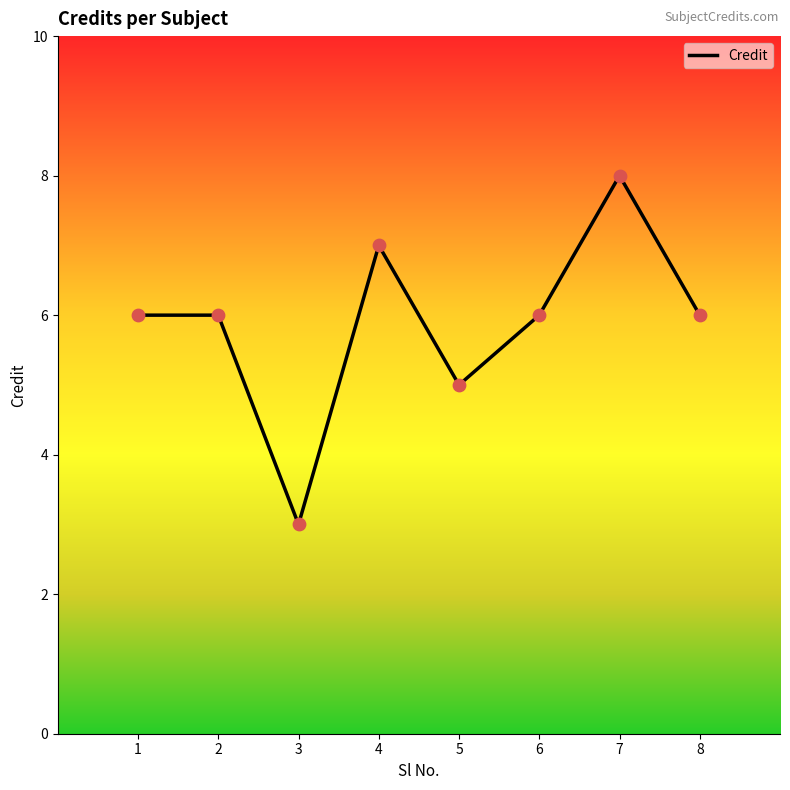

Which has a higher value, 4 or 6?

4